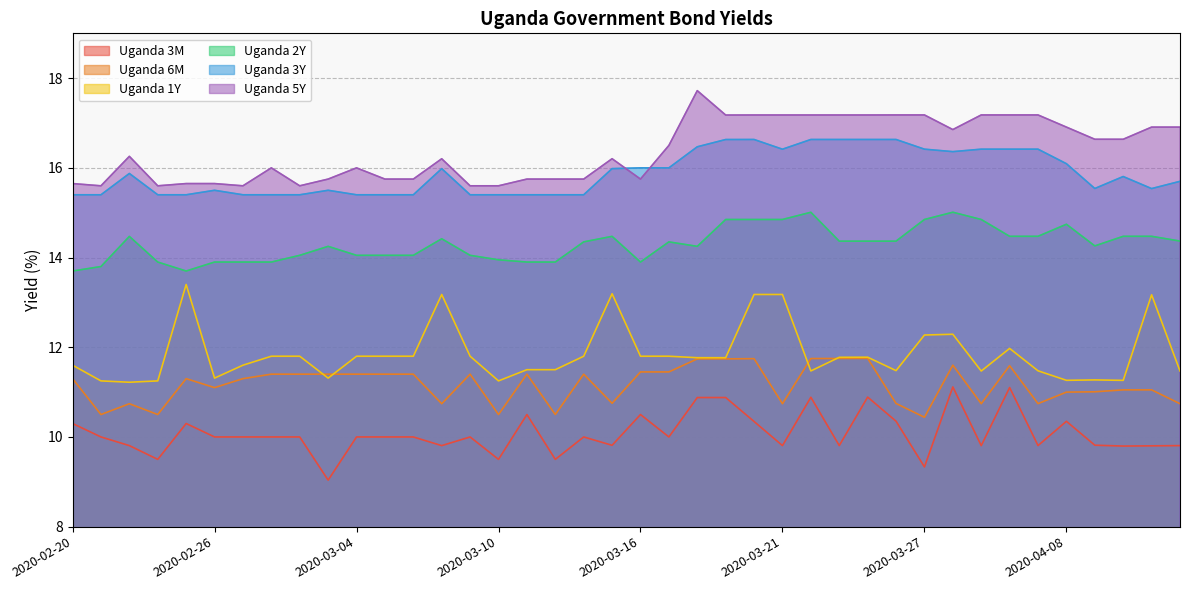

Which category has the highest value in the Uganda 6M series?

2020-03-25